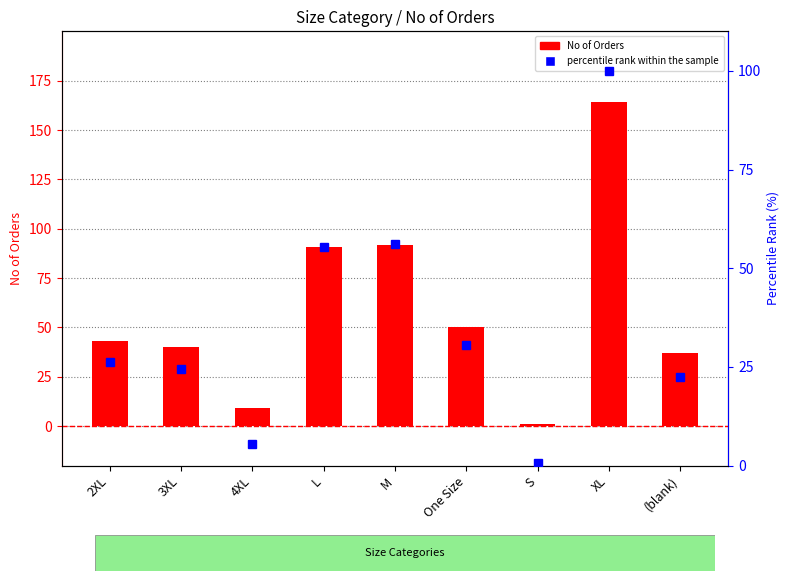

What is the difference between the percentile rank within the sample values at L and 3XL?

31.1